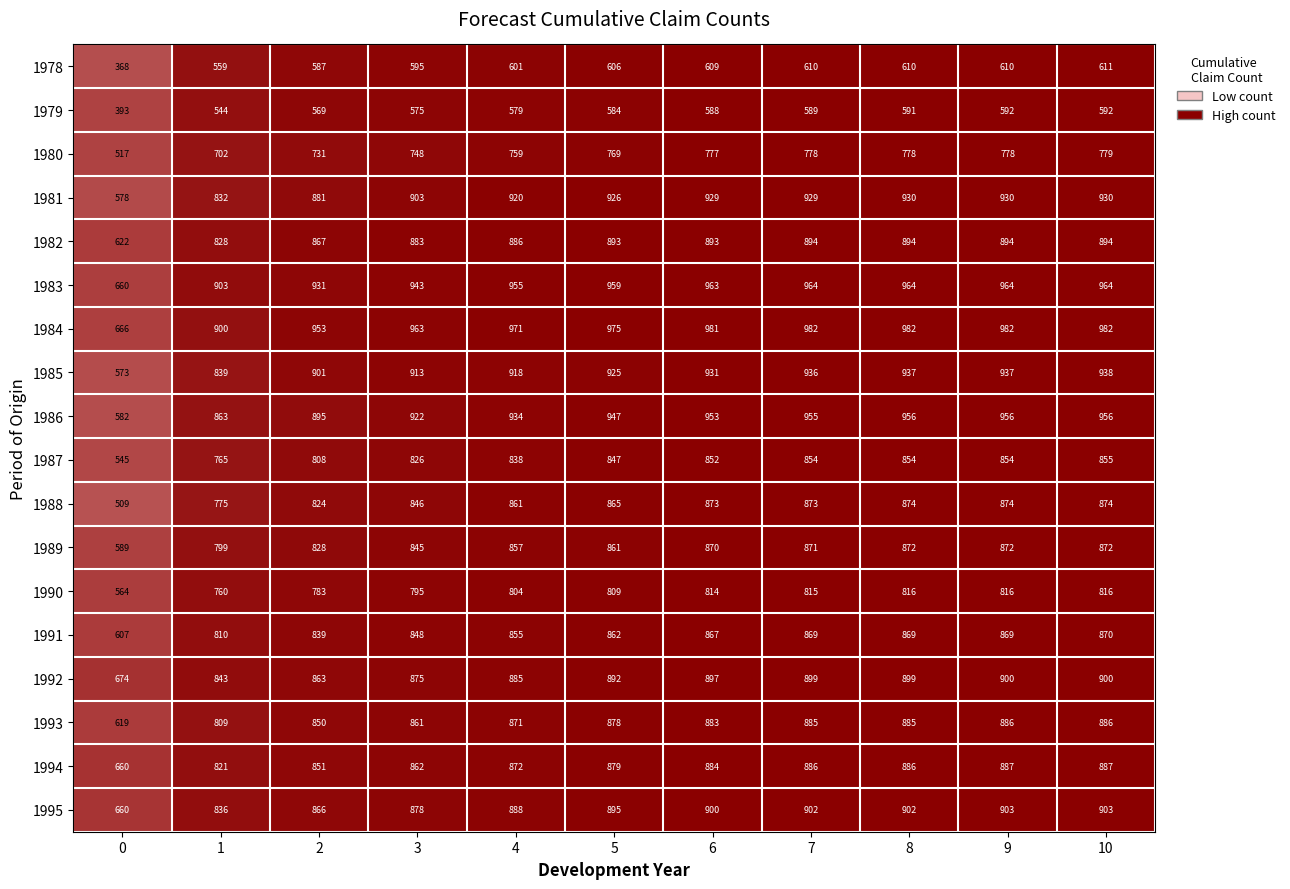

At how many categories does at least one series exceed 485?

11